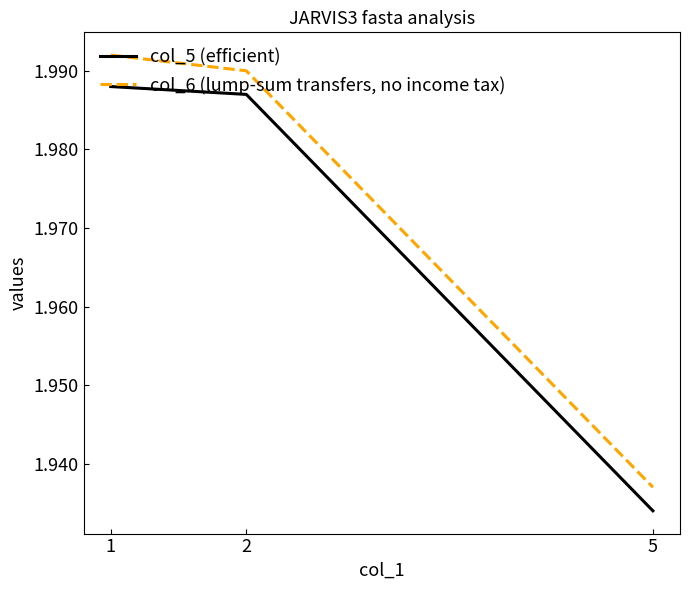

At which label does col_6 (lump-sum transfers, no income tax) reach its minimum?

5